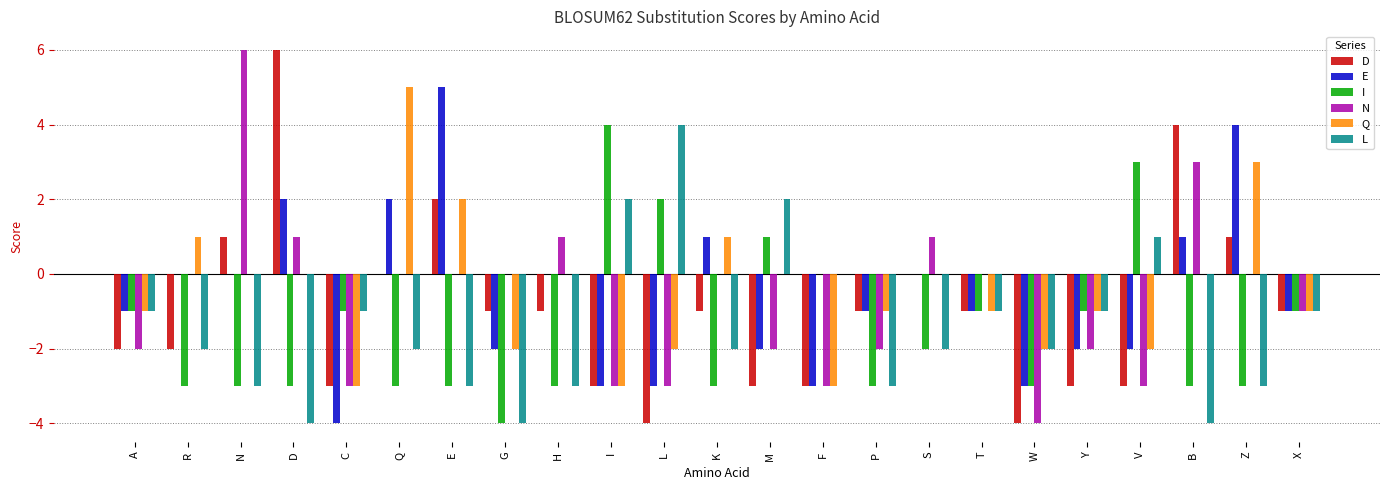

Between Y and Z, which series saw the biggest shift?

E